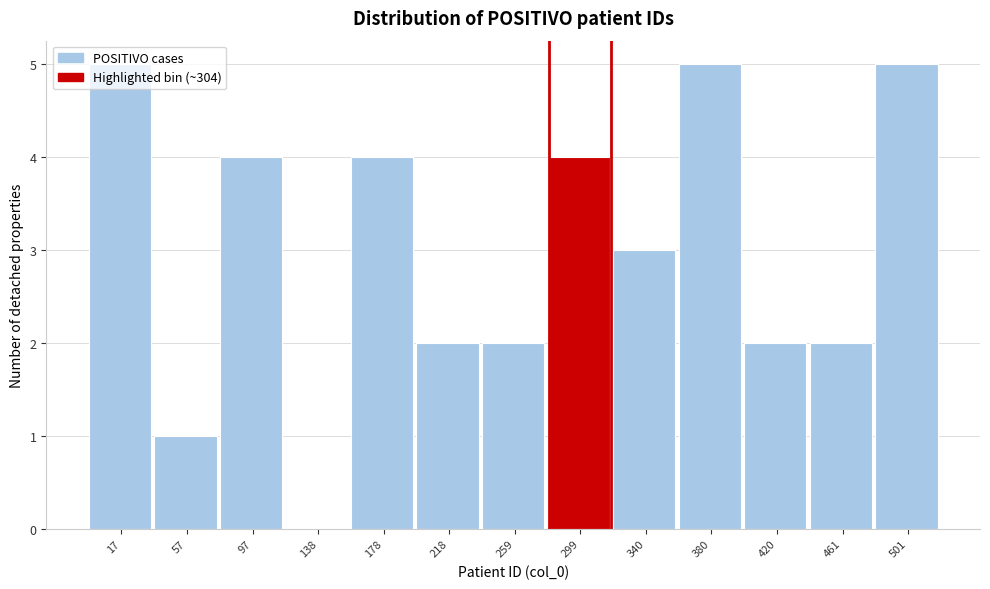

The chart shows a value of 3 at 259. True or false?

False